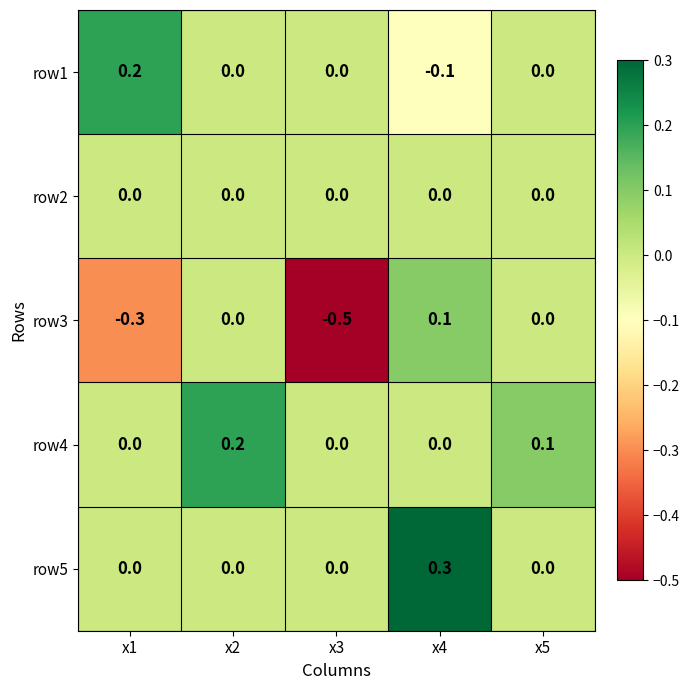

Count the row3 values in the range 0 to 1.

3